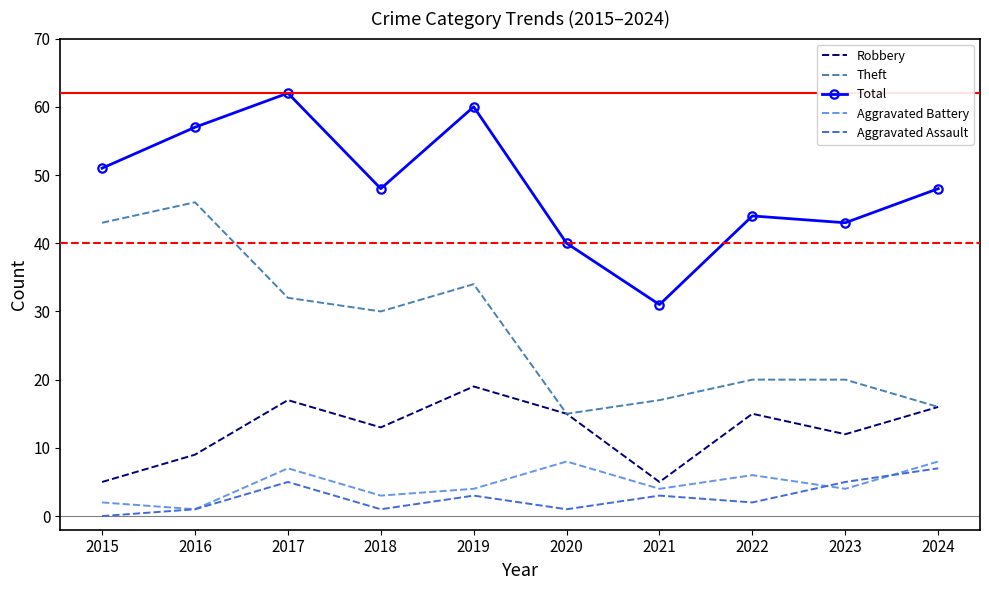

Which category has the highest value across all series?

2017